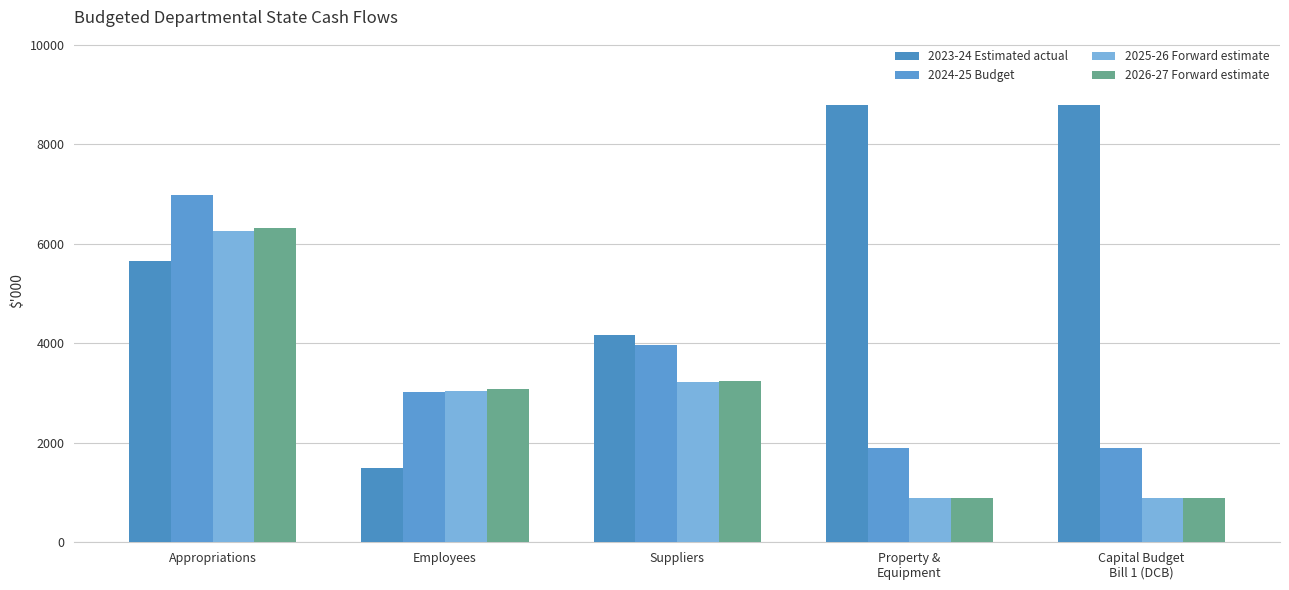

Reading left to right, what are all the values shown in this chart?

2023-24 Estimated actual: 5658	1492	4166	8787	8787
2024-25 Budget: 6987	3024	3963	1900	1900
2025-26 Forward estimate: 6268	3050	3218	900	900
2026-27 Forward estimate: 6325	3076	3249	900	900